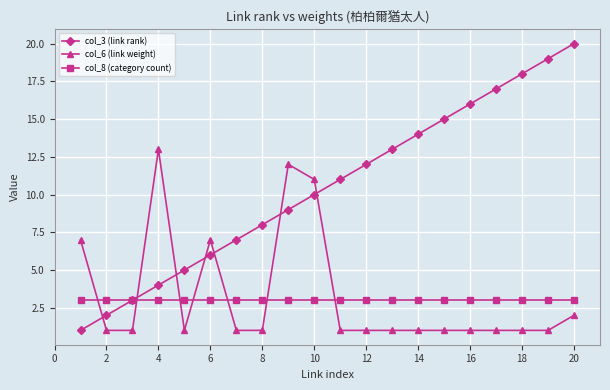

What is the maximum value shown in the chart?

20